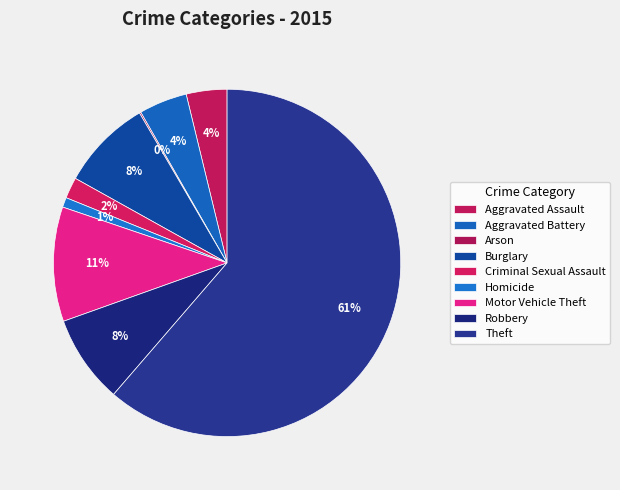

Which slice represents more than half of the pie?

Theft